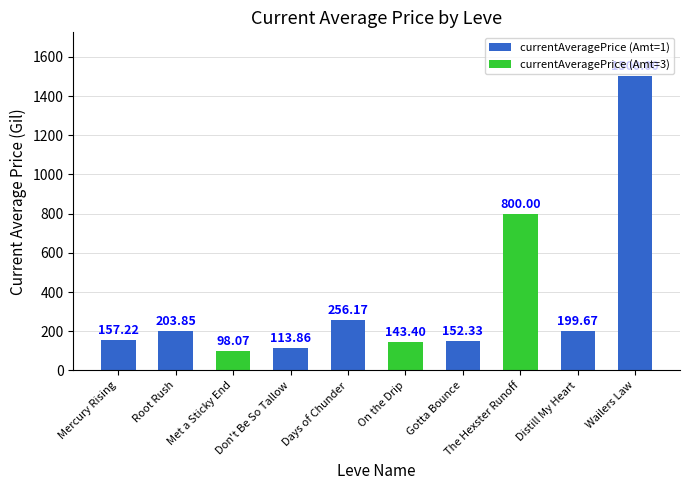

Rank the categories by value from highest to lowest.

Wailers Law, The Hexster Runoff, Days of Chunder, Root Rush, Distill My Heart, Mercury Rising, Gotta Bounce, On the Drip, Don't Be So Tallow, Met a Sticky End